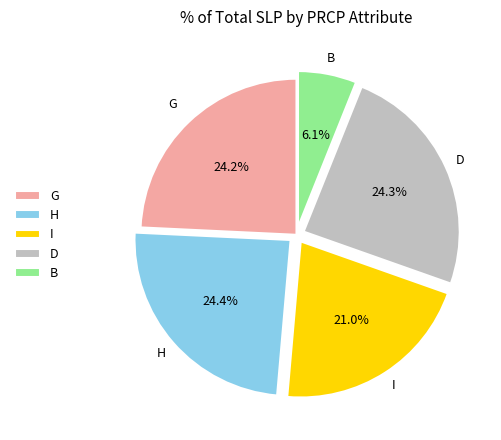

Approximately how many times larger is the value at I compared to G?

0.9